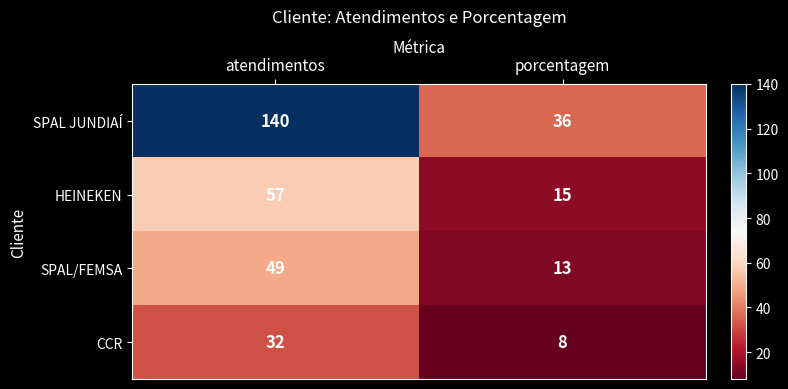

What is the sum of the SPAL JUNDIAÍ values at porcentagem and atendimentos?

176